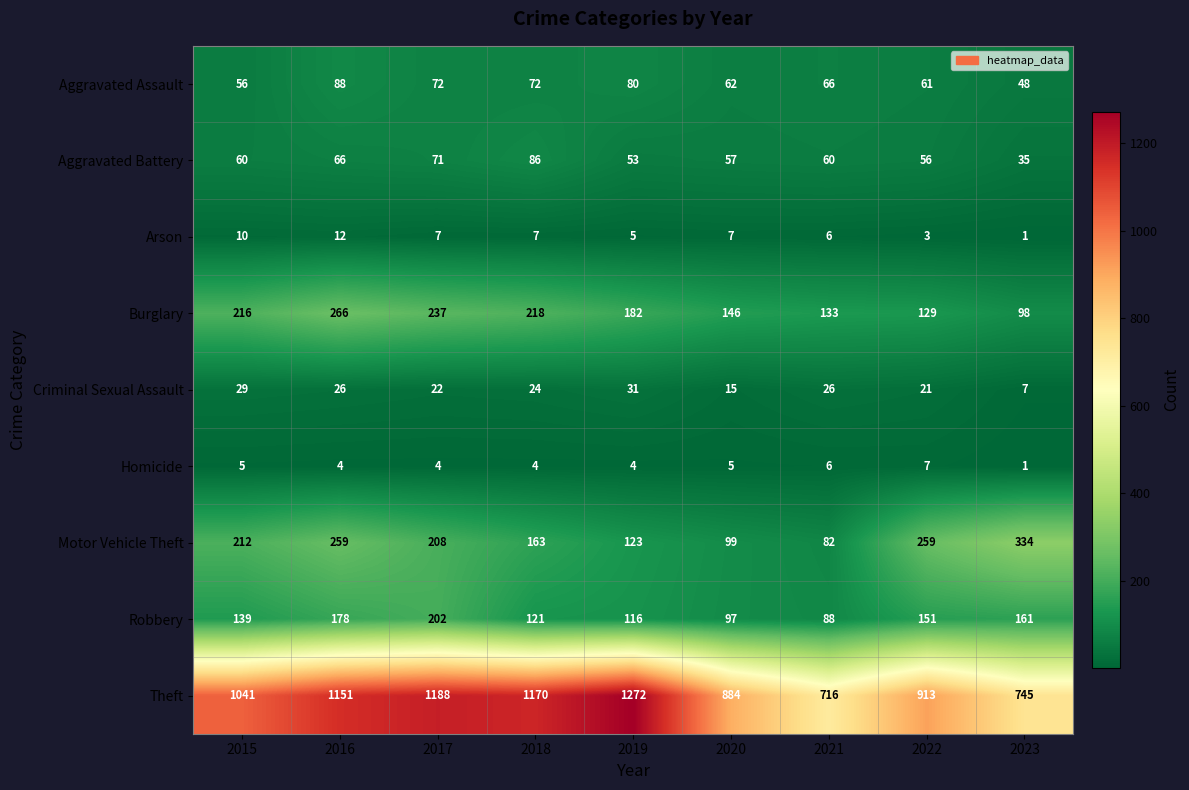

What is the average value of the Criminal Sexual Assault series?

22